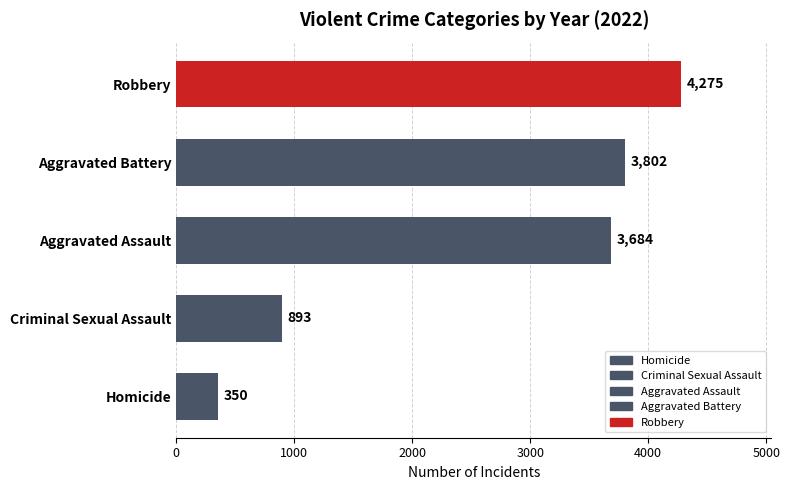

How many categories are shown in the chart?

5